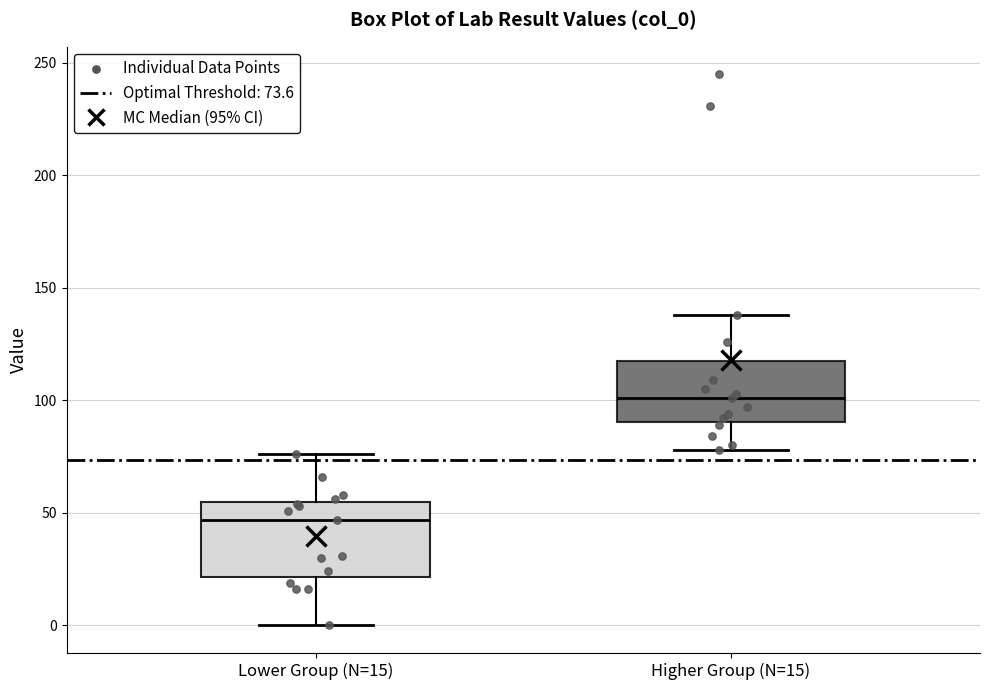

Comparing the boxes themselves (not the whiskers), which one is the tallest?

Lower Group (N=15)